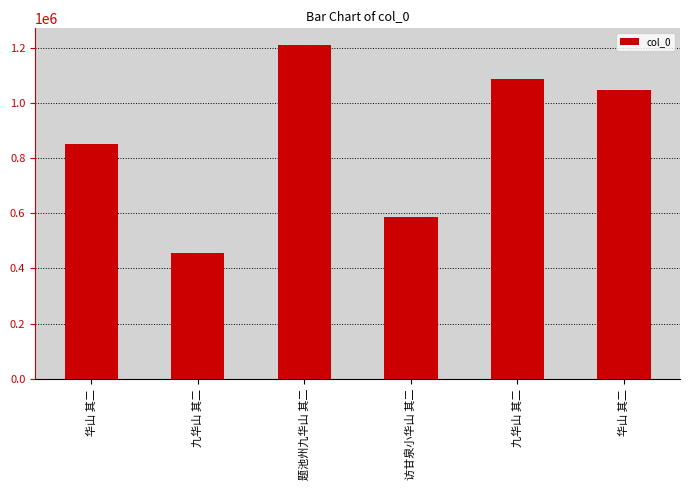

How many categories are shown in the chart?

6